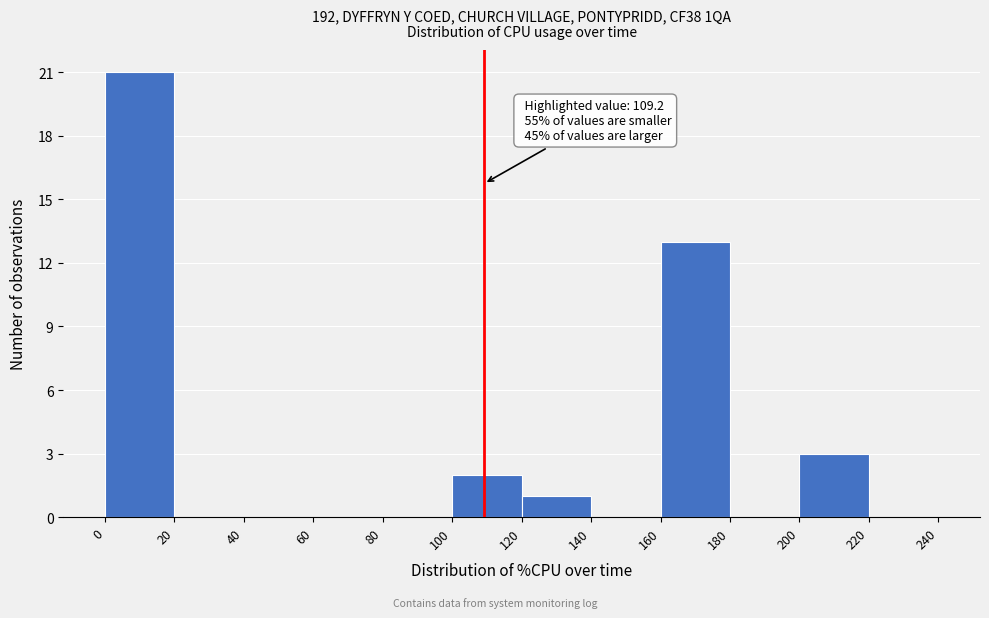

Over which range of the x-axis is the bar tallest?

0 to 20